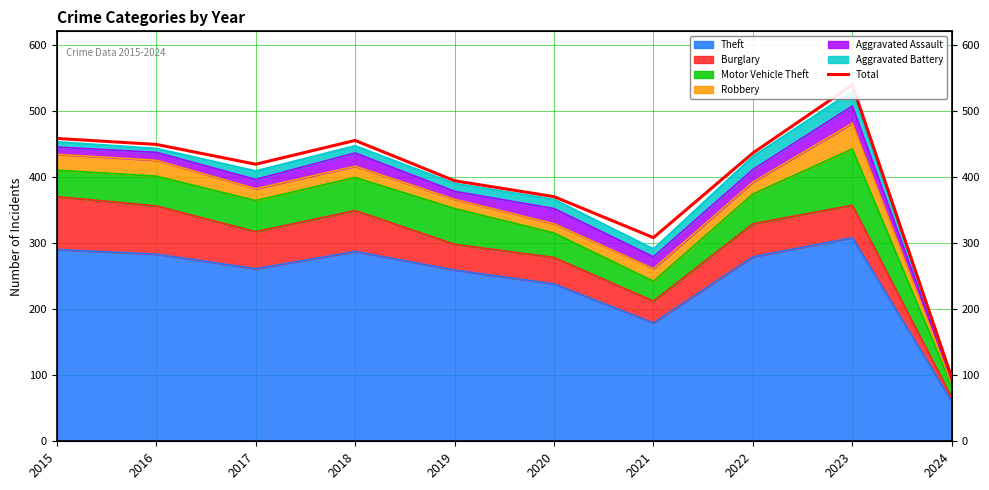

Which has a higher value, 2019 or 2017?

2017